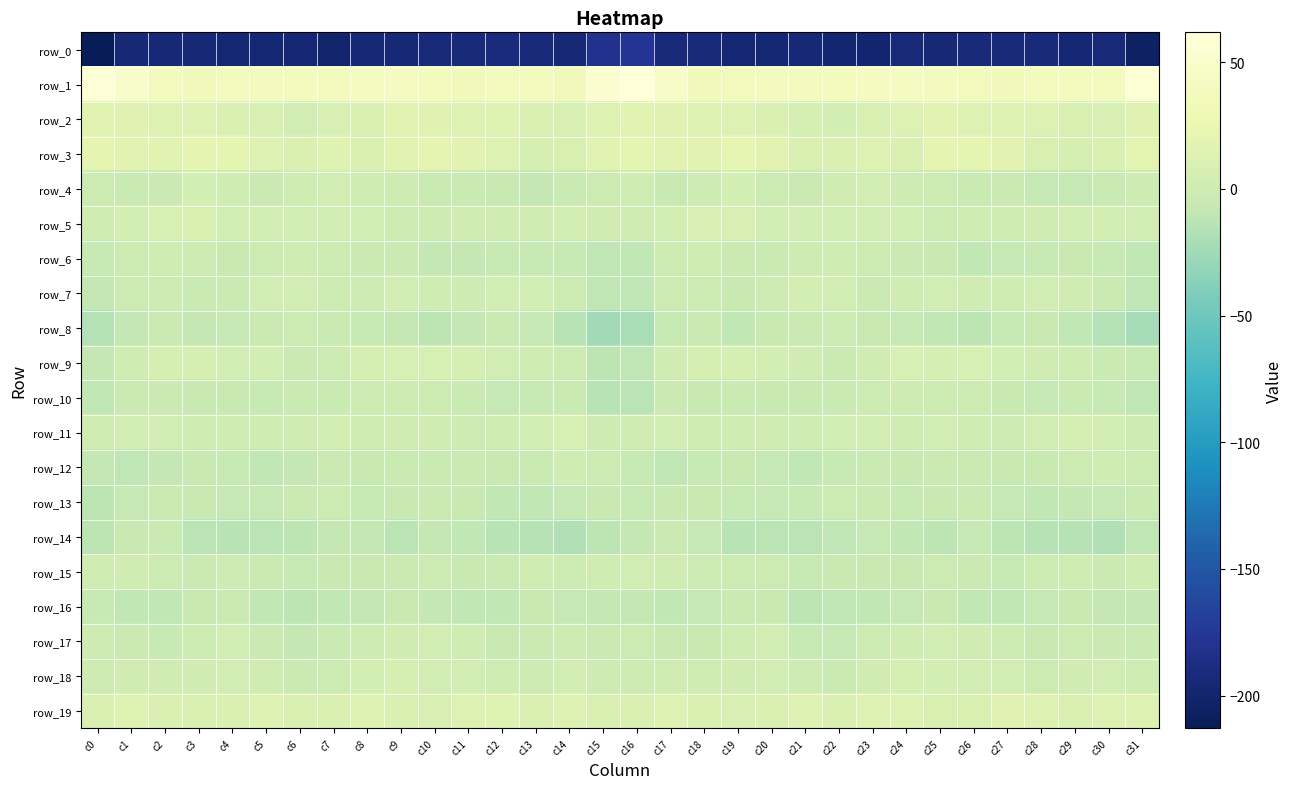

What is the difference between the maximum and minimum values in the row_13 series?

9.7